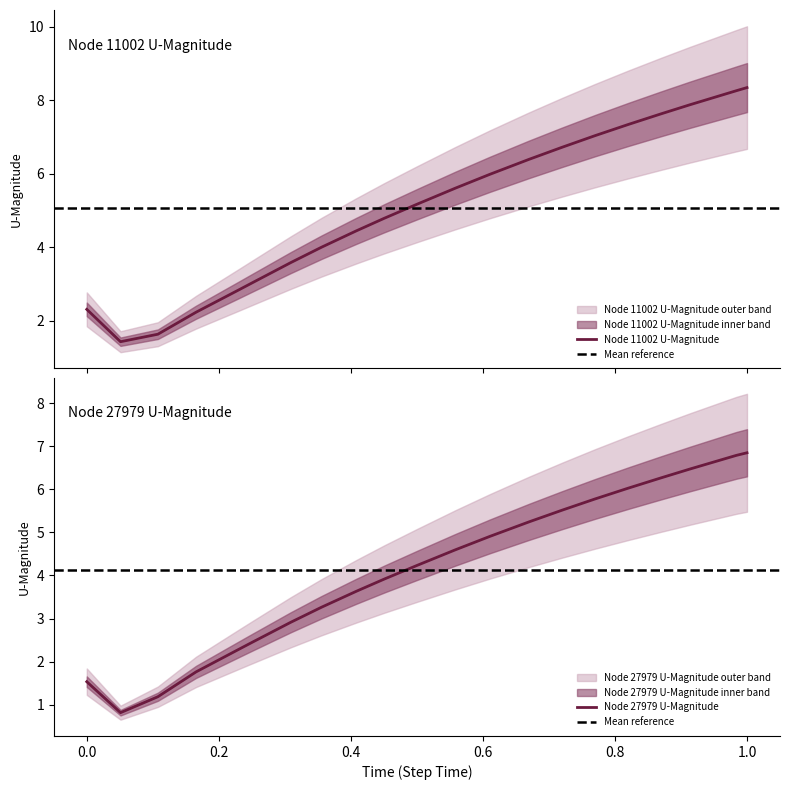

What is the minimum value shown in the chart?

0.8